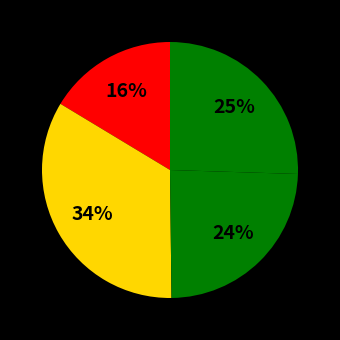

How many slices are in this pie chart?

4